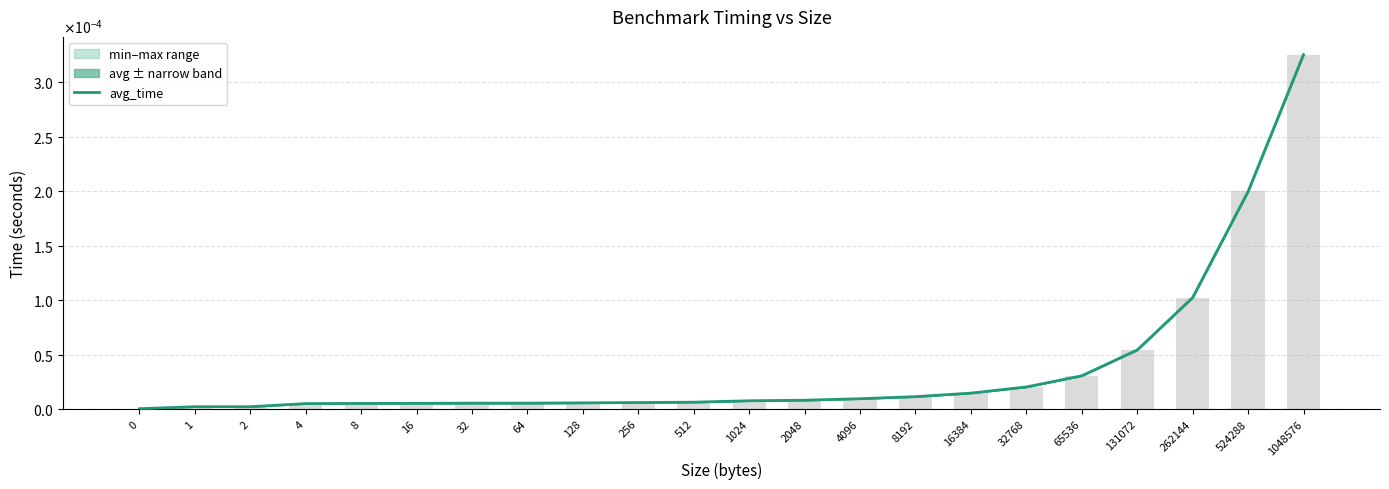

Count the number of data series in this chart.

1